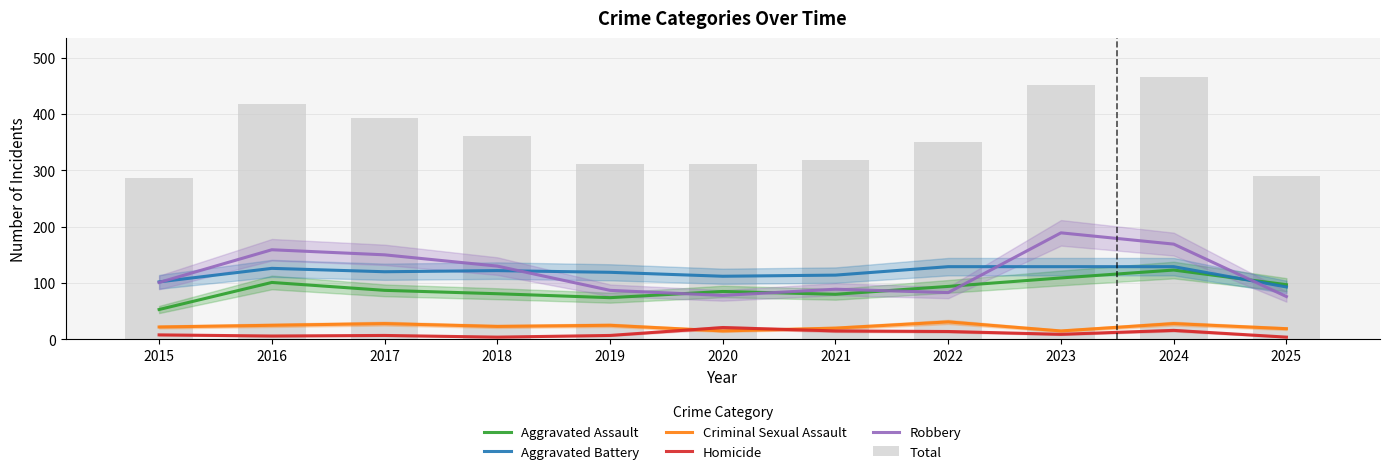

Which category has the lowest value in the Total series?

2015